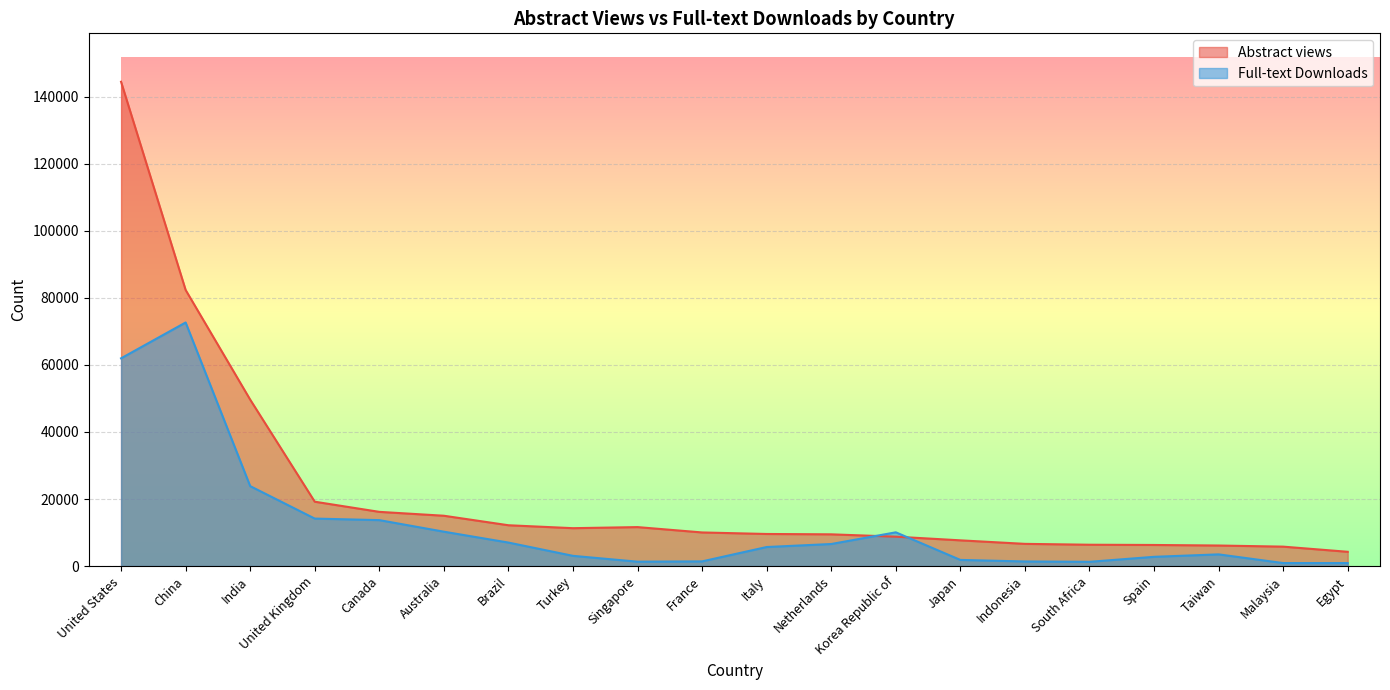

What is the value of the Abstract views point at the 6th from the left?

15009